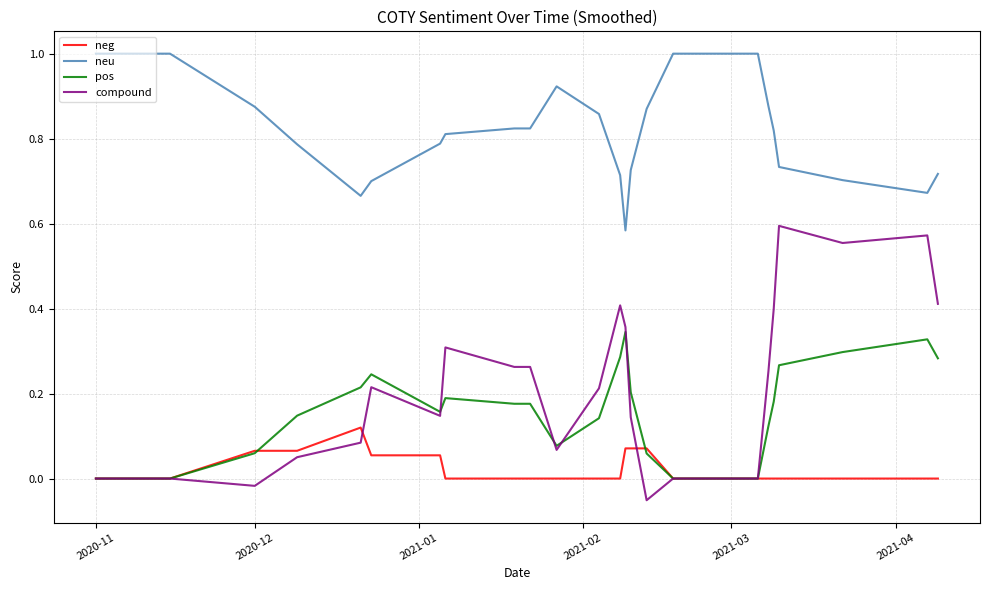

True or false: neu and compound intersect in this chart.

False